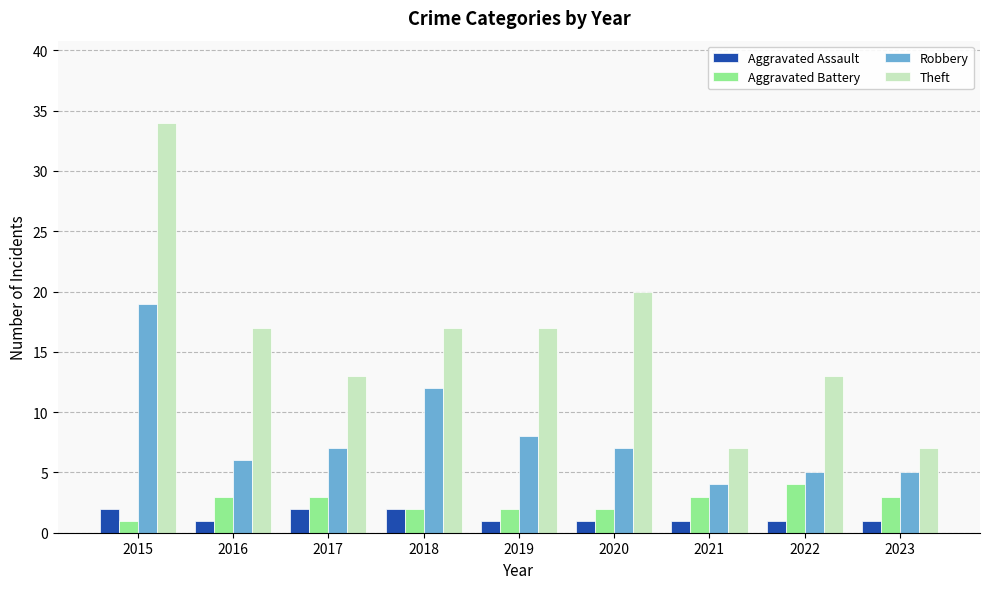

What is the difference between the maximum and second lowest values in the Aggravated Battery series?

2